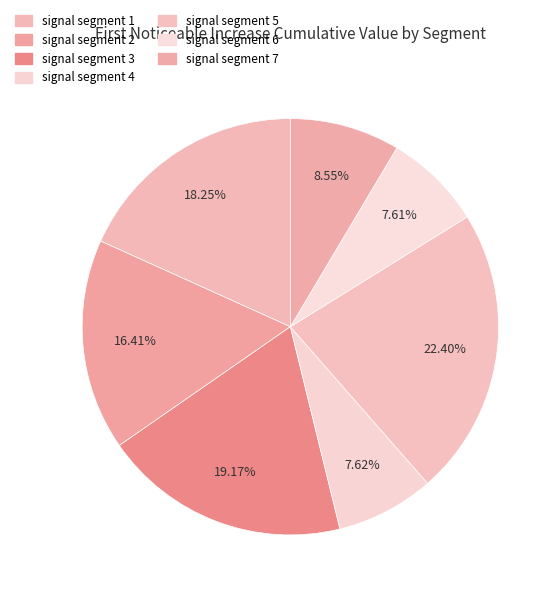

Combined, what portion of the pie is signal segment 1 and signal segment 2?

34.7%